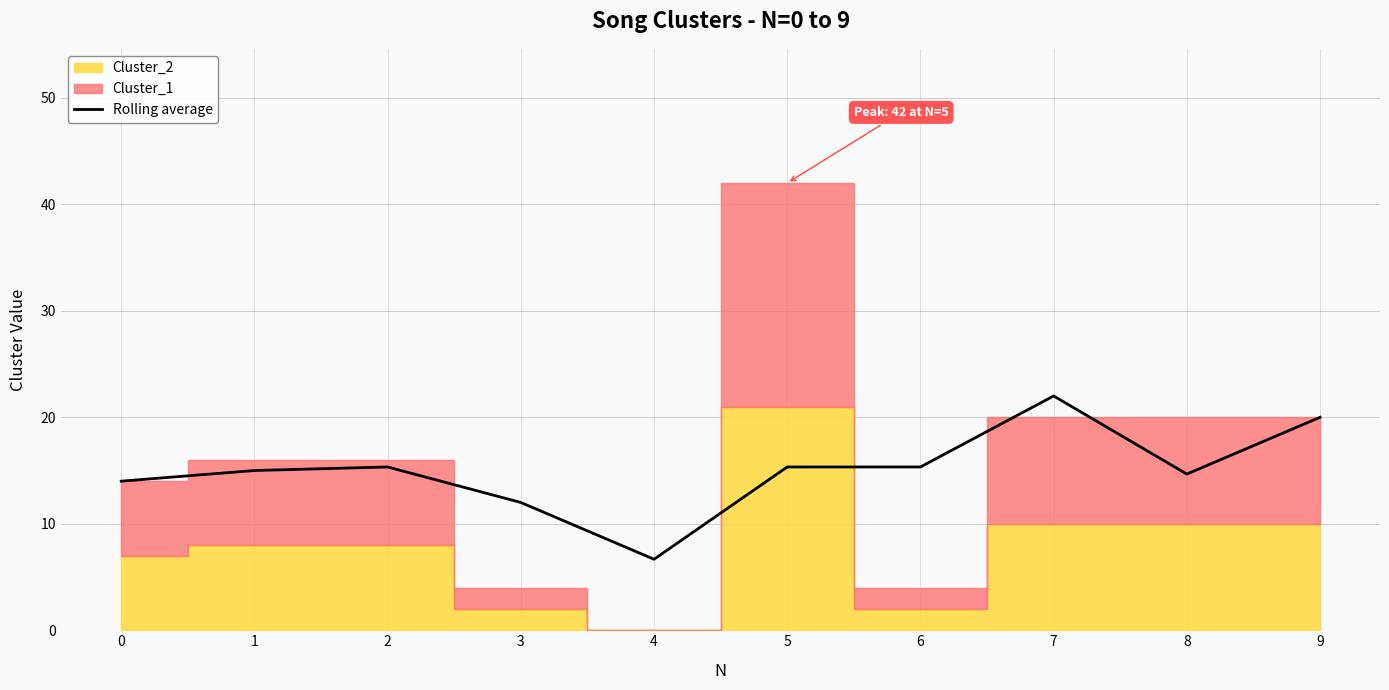

What is the change in value from 3 to 9?

+8.0